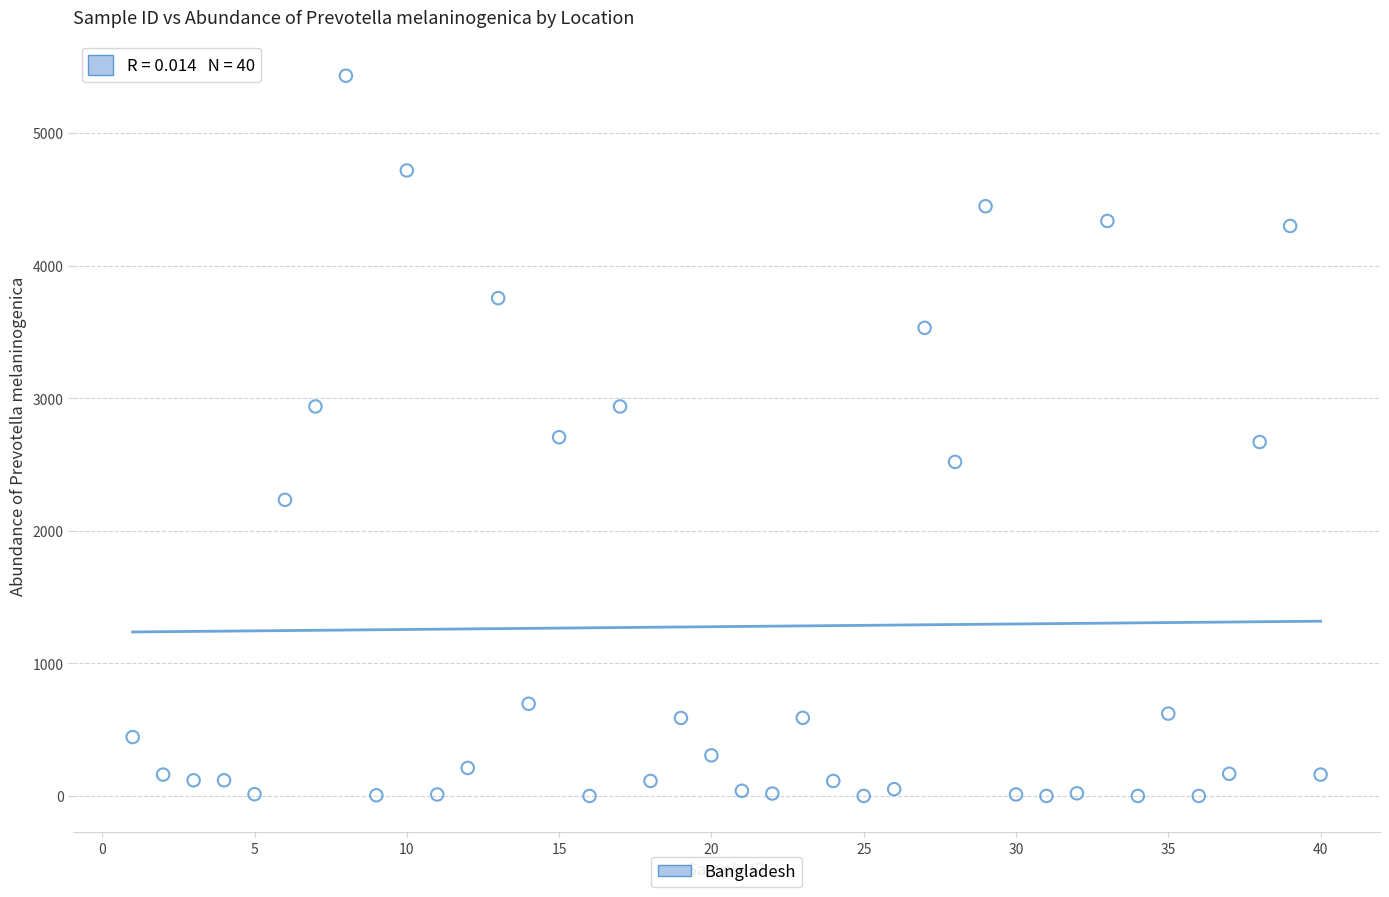

What is the range of Y values (max minus min)?

5431